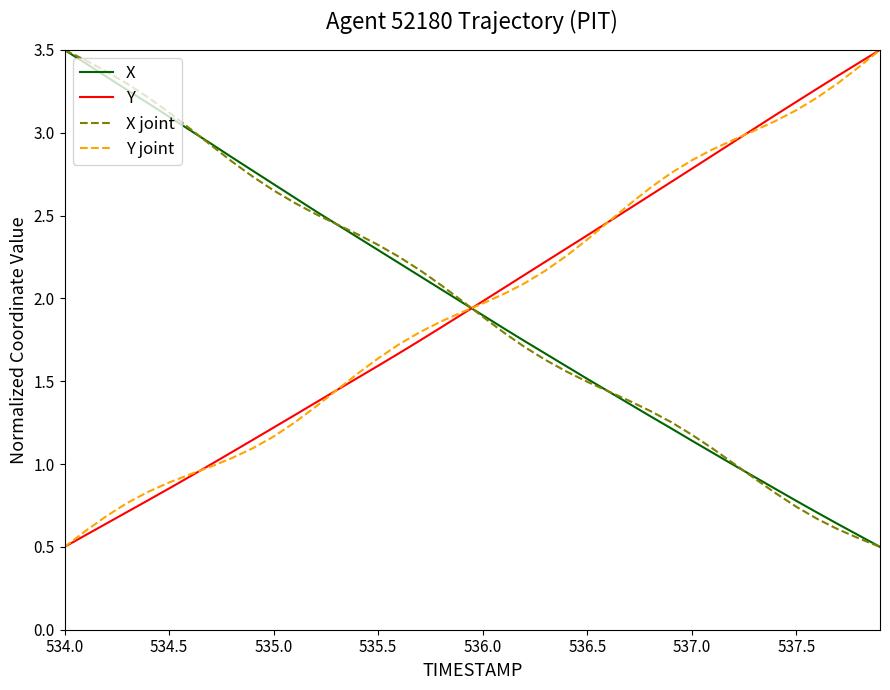

How many times do Y and X joint cross each other?

1